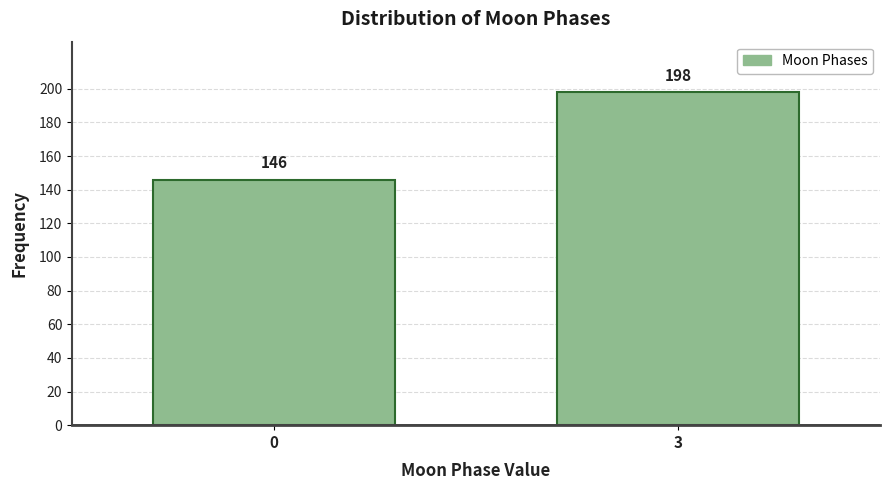

Reading left to right, what are all the values shown in this chart?

146	198